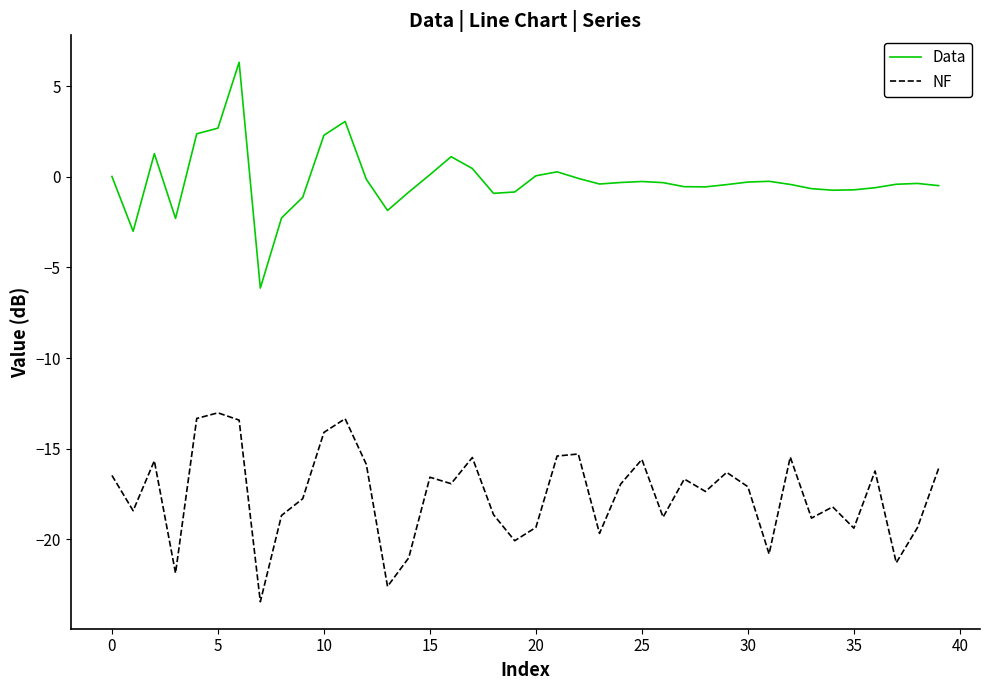

Rank the series by their average value, from highest to lowest.

Data, NF